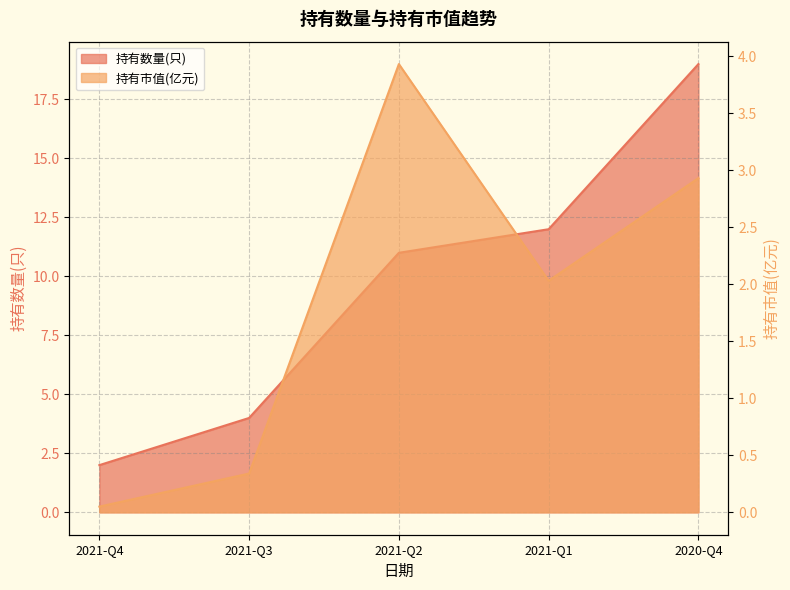

Reading left to right, what are all the values shown in this chart?

持有数量(只): 2021-Q4=2.0	2021-Q3=4.0	2021-Q2=11.0	2021-Q1=12.0	2020-Q4=19.0
持有市值(亿元): 2021-Q4=0.1	2021-Q3=0.3	2021-Q2=3.9	2021-Q1=2.0	2020-Q4=2.9